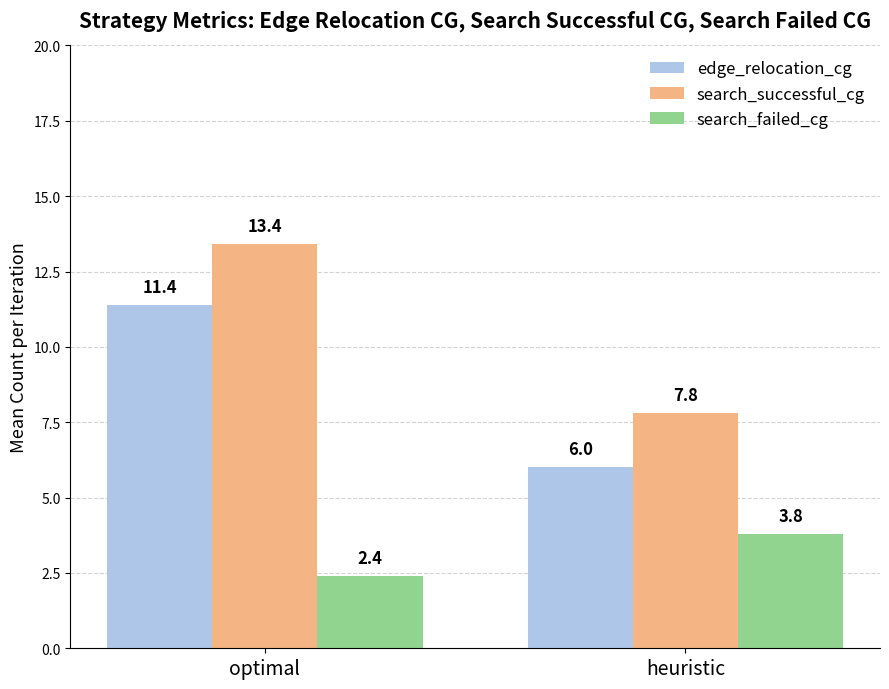

Which category has the lowest value across all series?

optimal